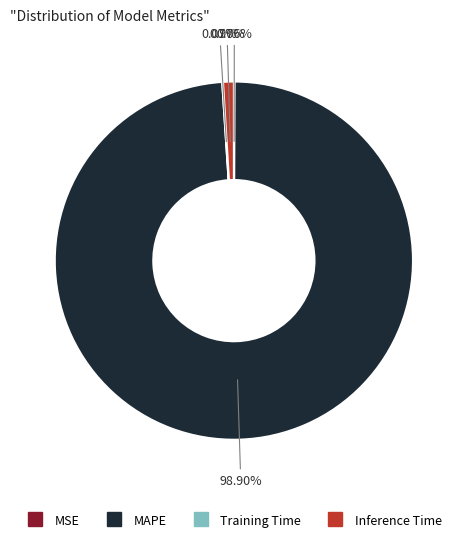

Which slice is the largest?

MAPE